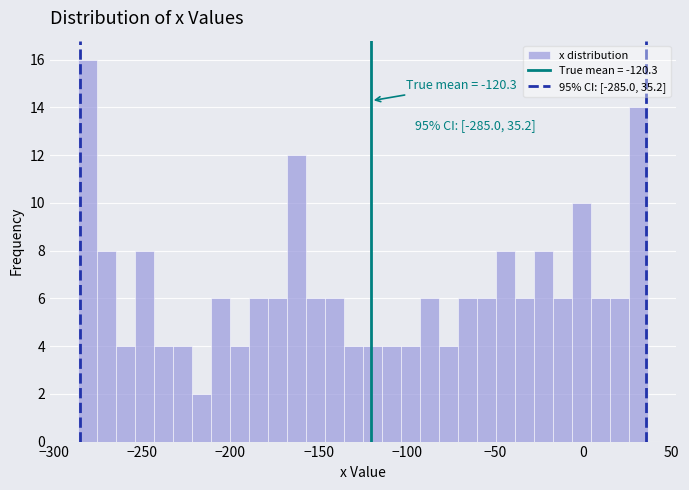

Read against the x-axis, roughly where is the centre of the tallest bar?

-280